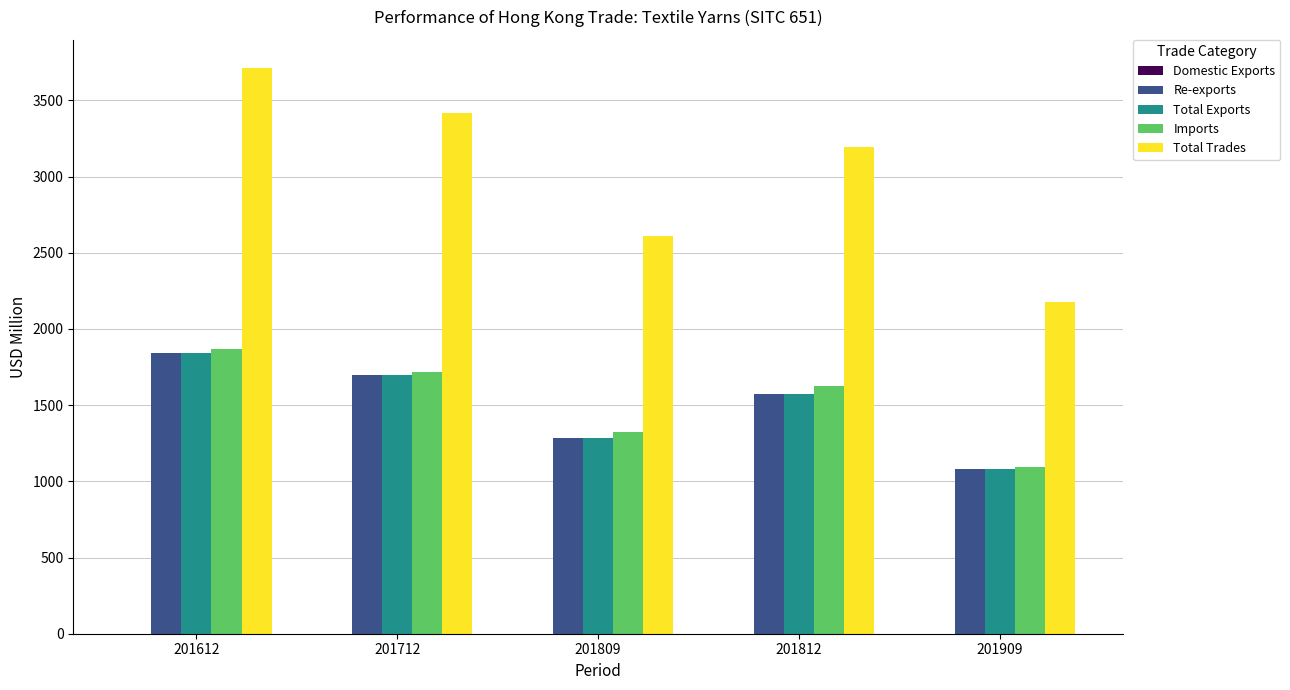

Which series changed the most between 201812 and 201909?

Total Trades